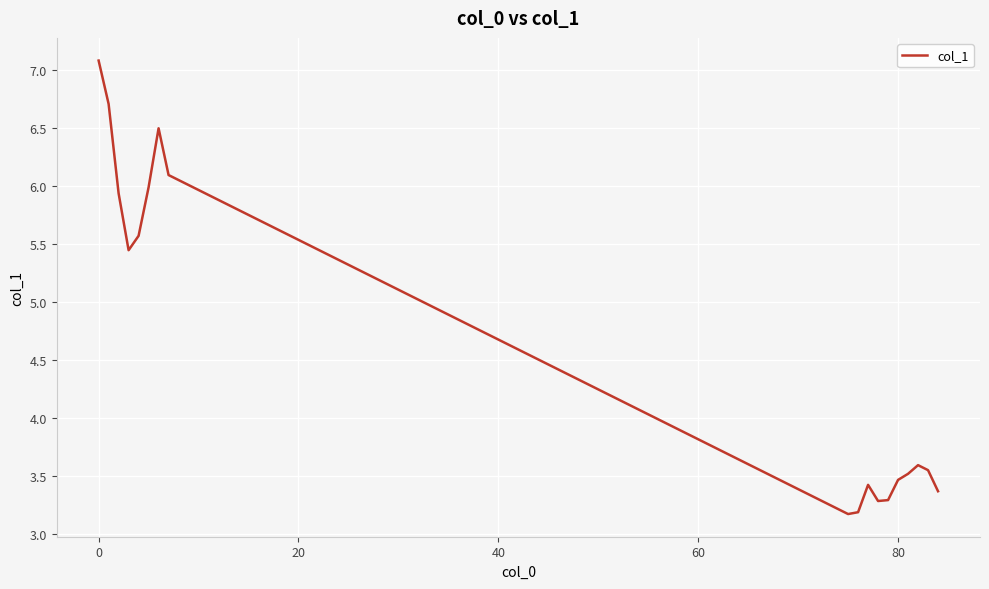

What is the smallest value displayed?

3.2